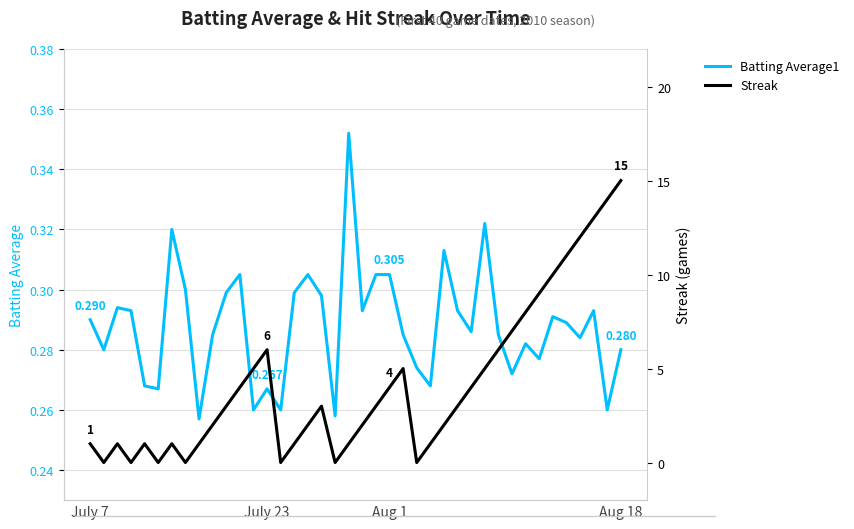

What is the difference between the highest and lowest values at 37?

12.7